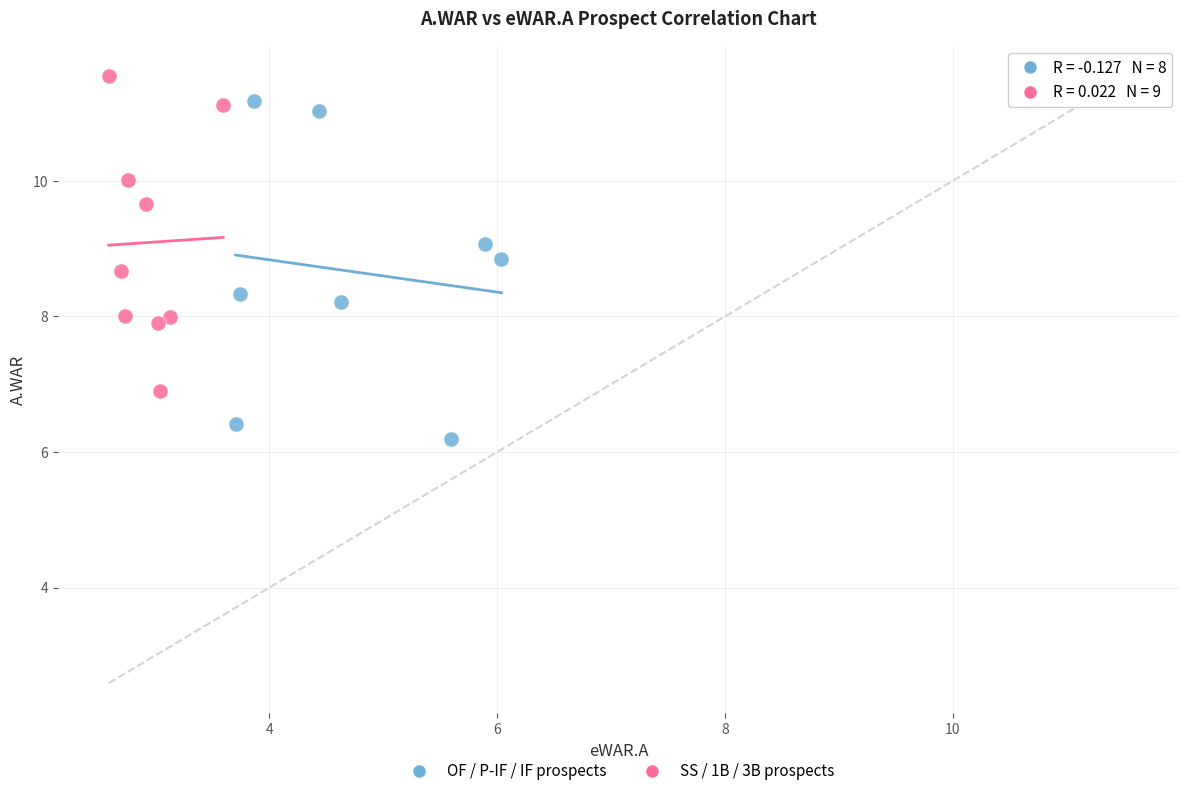

Which series reaches the minimum Y coordinate?

OF / P-IF / IF prospects